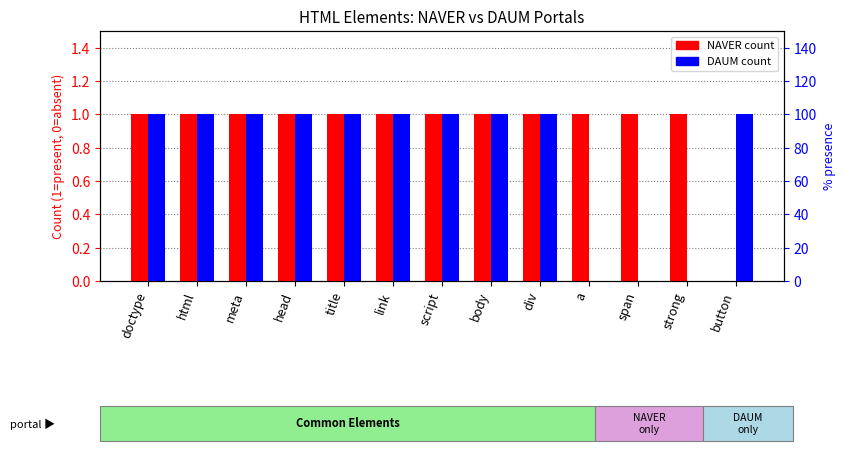

Which label corresponds to the largest value in the chart?

doctype